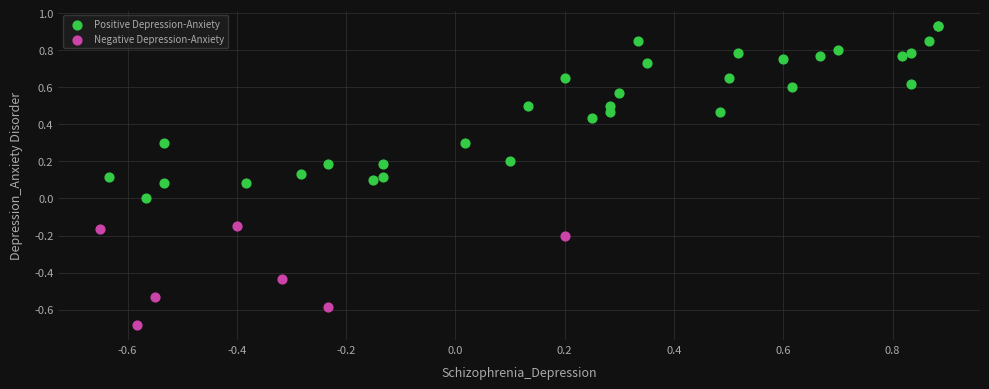

Which series contains the highest Y value?

Positive Depression-Anxiety